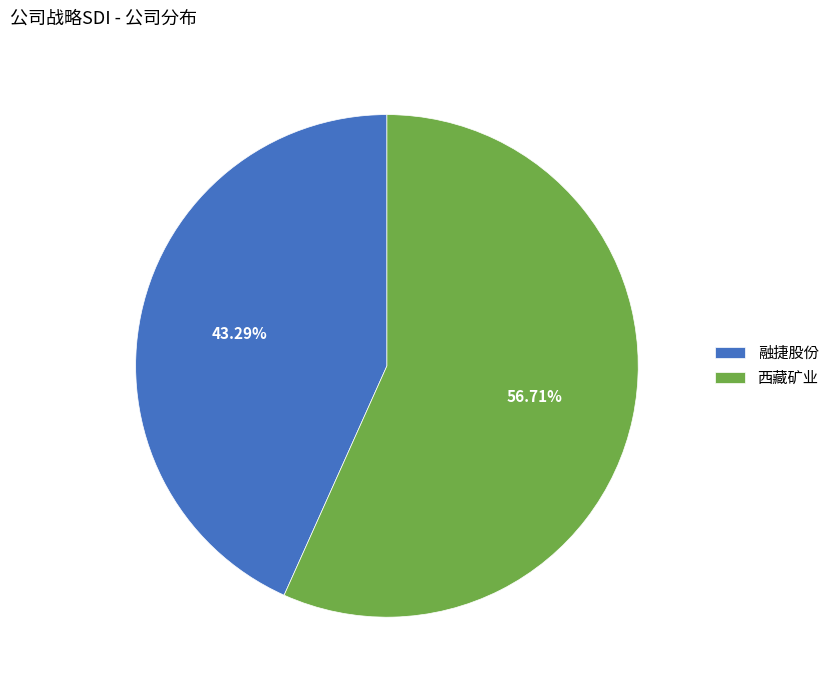

Is there any slice that represents more than half of the pie?

Yes